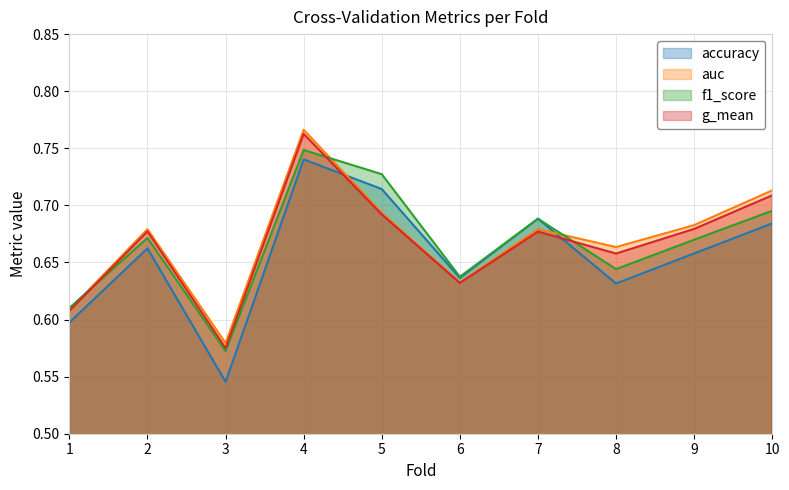

Does the chart display data point markers on the line(s)?

No